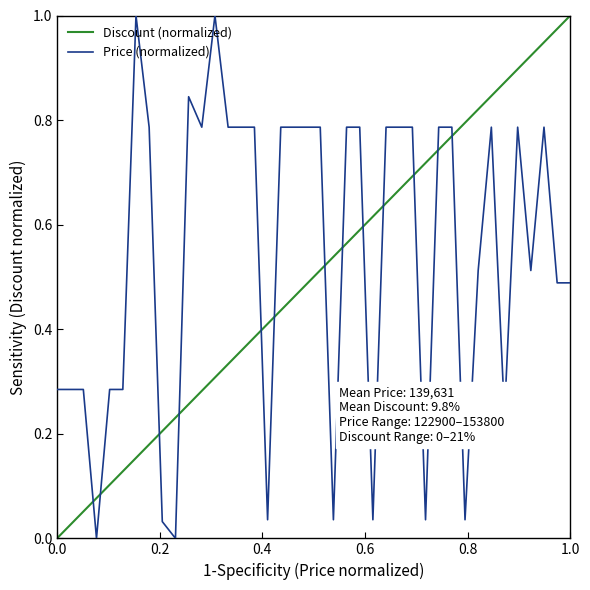

True or false: there are more than 0 points higher than both neighbors.

True